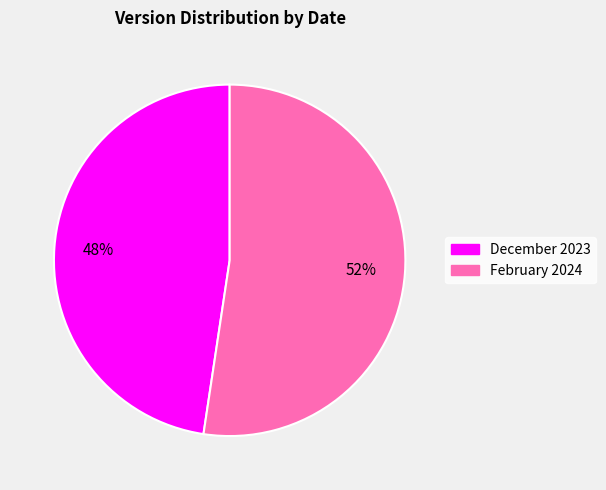

To the nearest percent, what is the combined percentage of December 2023 and February 2024?

100%